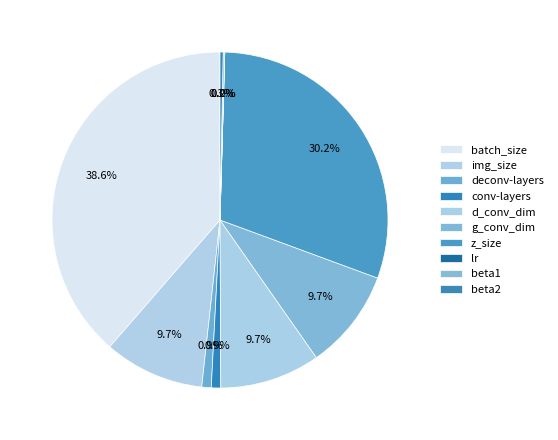

Count the number of slices in the pie.

10